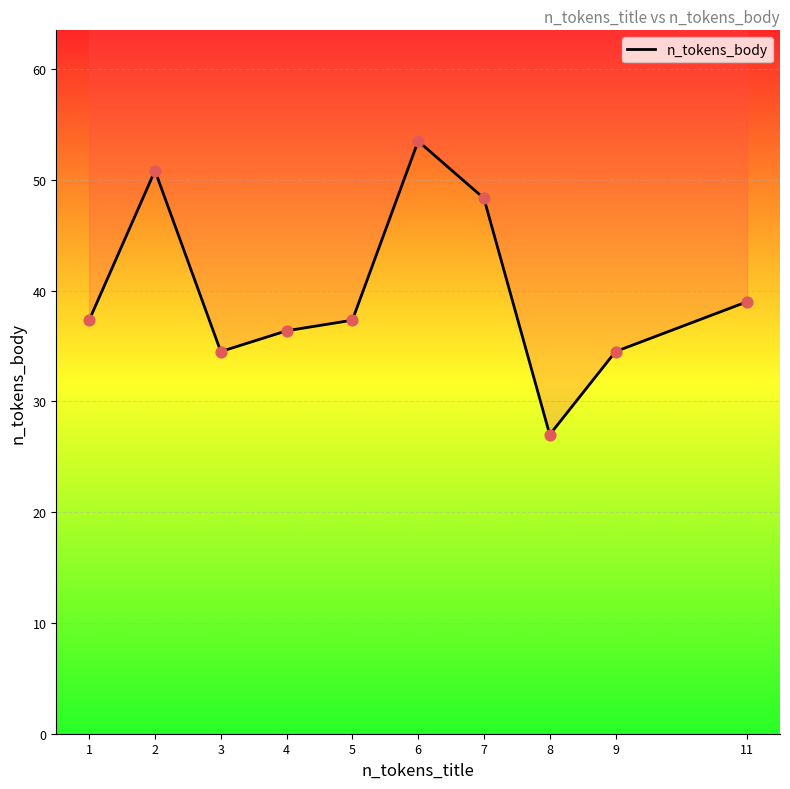

What is the ratio of the value at 3 to the value at 7?

0.7